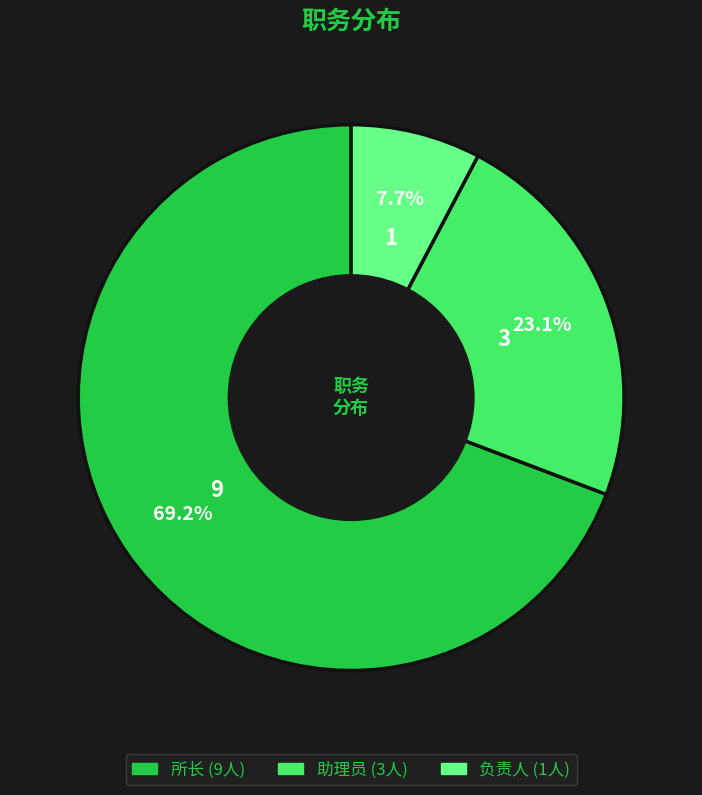

What is the total percentage of 负责人 and 助理员?

30.8%